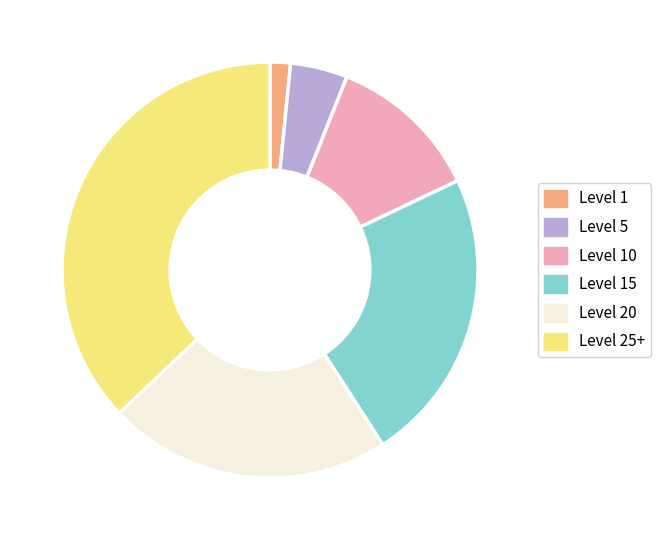

Which category has the biggest portion of the pie?

Level 25+